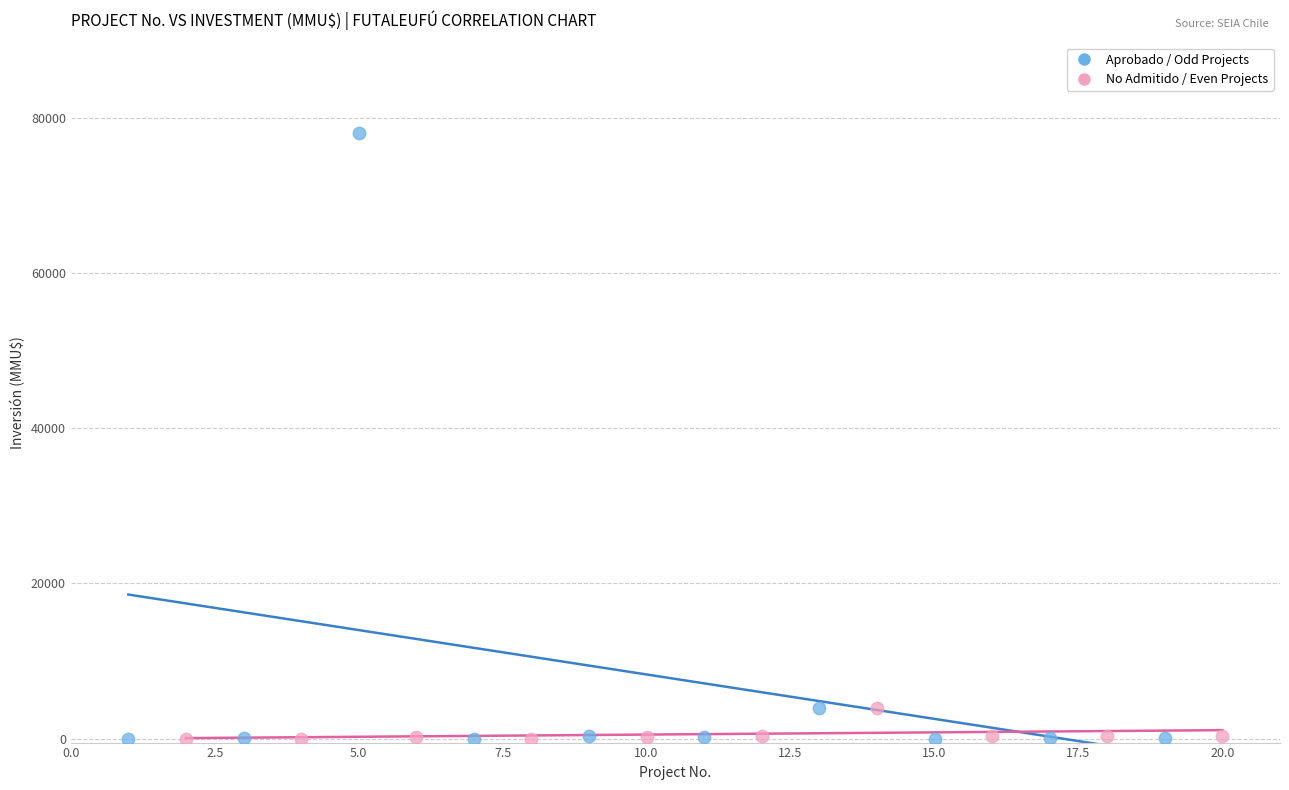

Which series reaches the maximum Y coordinate?

Aprobado / Odd Projects